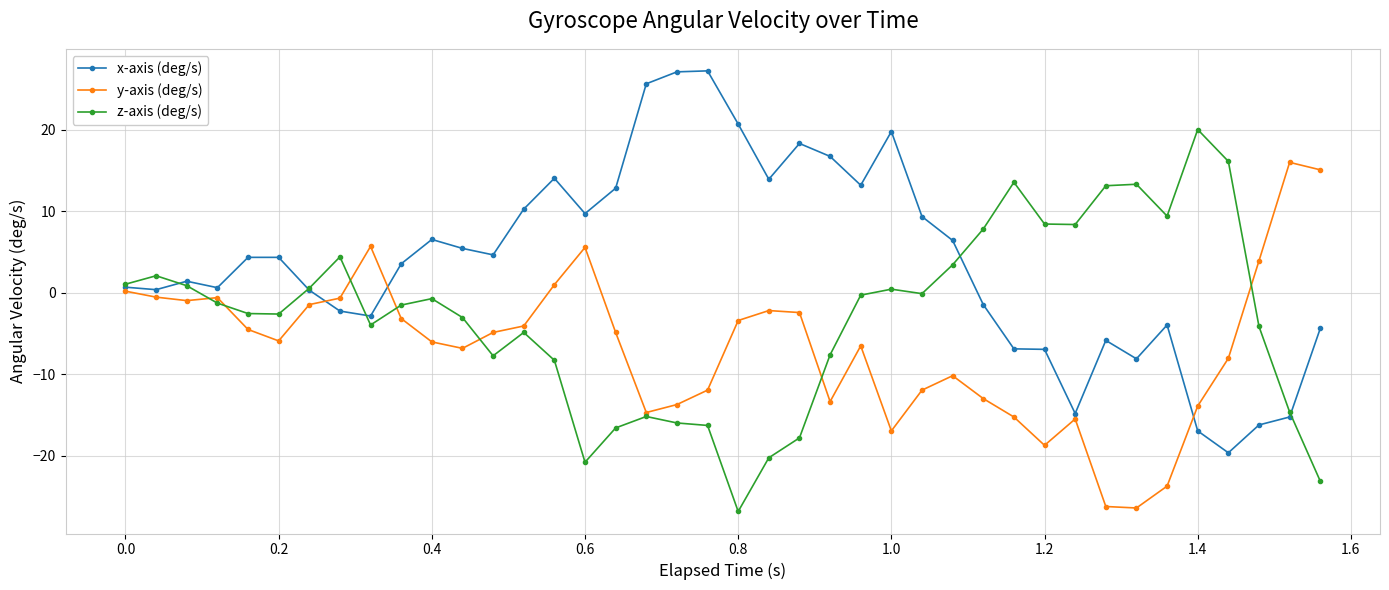

List the series in order of their peak value, lowest first.

y-axis (deg/s), z-axis (deg/s), x-axis (deg/s)